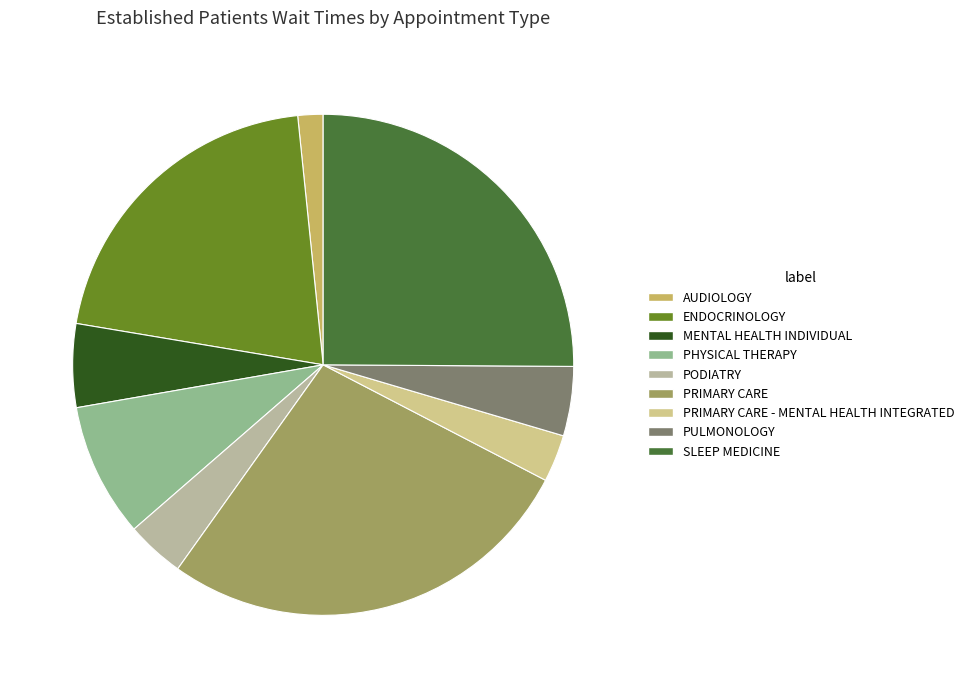

Does MENTAL HEALTH INDIVIDUAL represent more than half of the total?

No